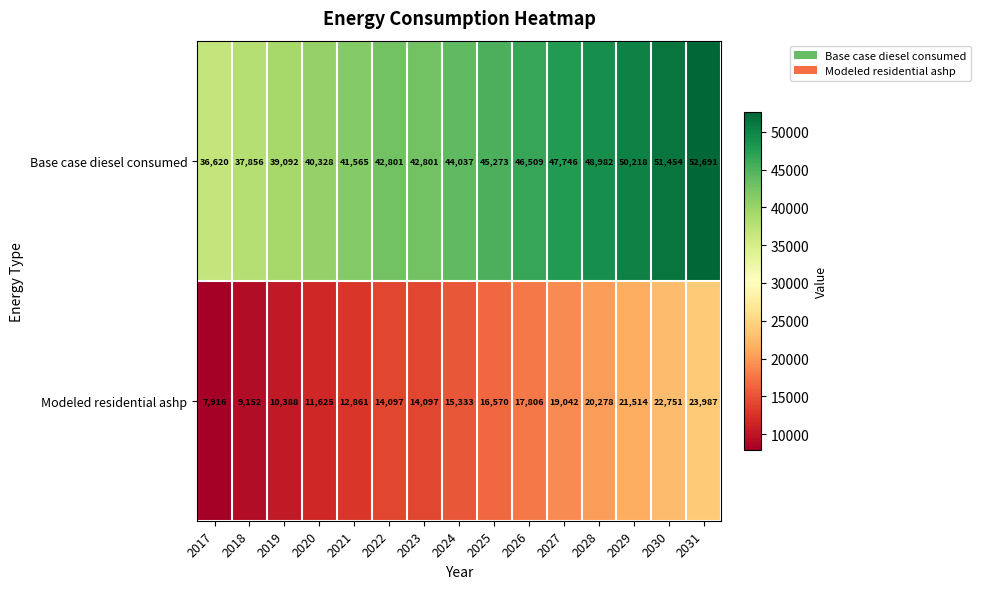

Is the value of Modeled residential ashp at 2019 greater than the value of Base case diesel consumed at 2031?

No